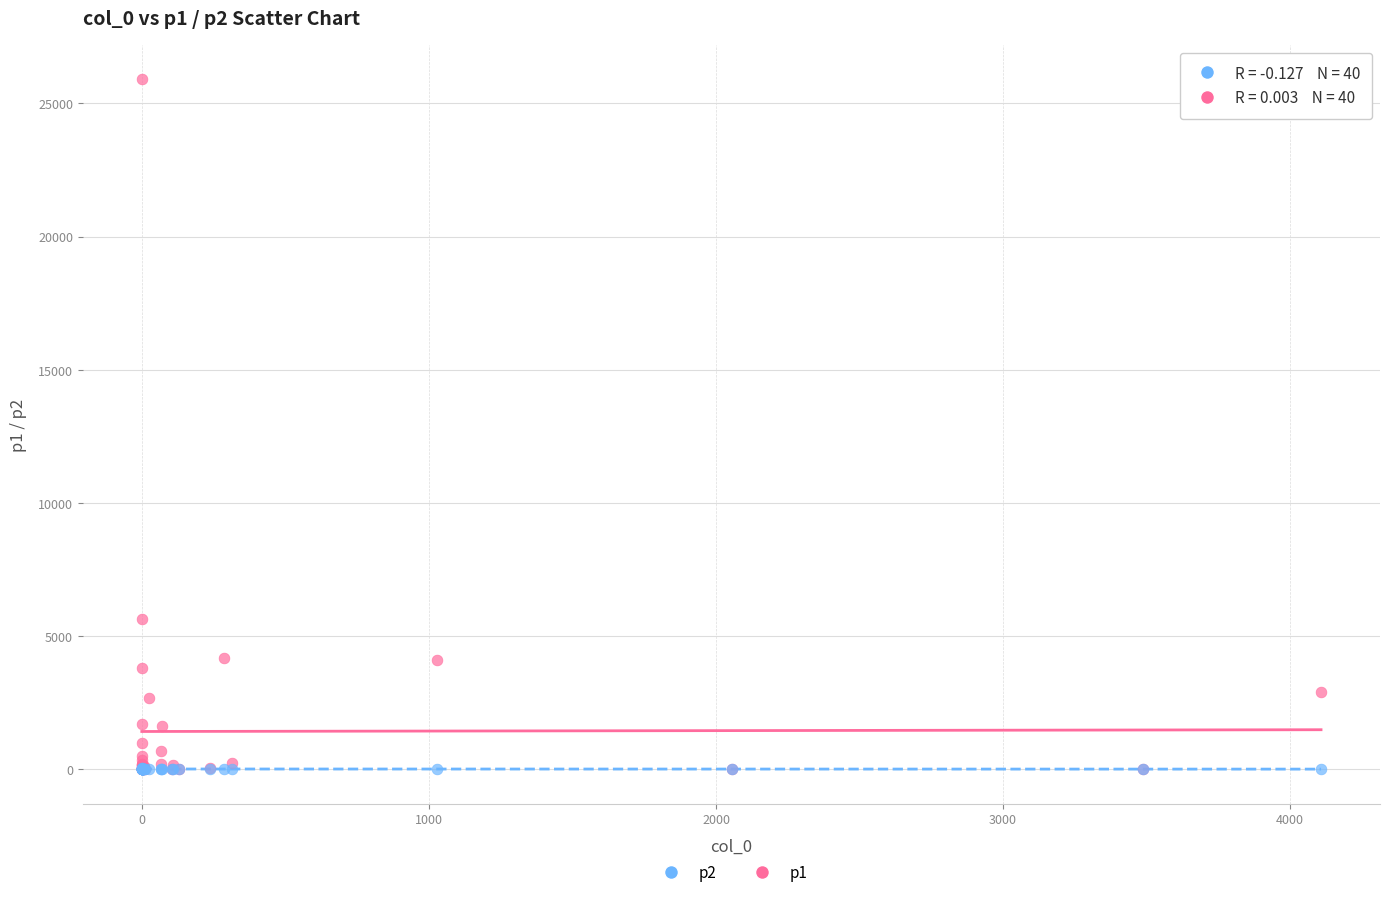

Which series has the largest Y range (max minus min)?

p1